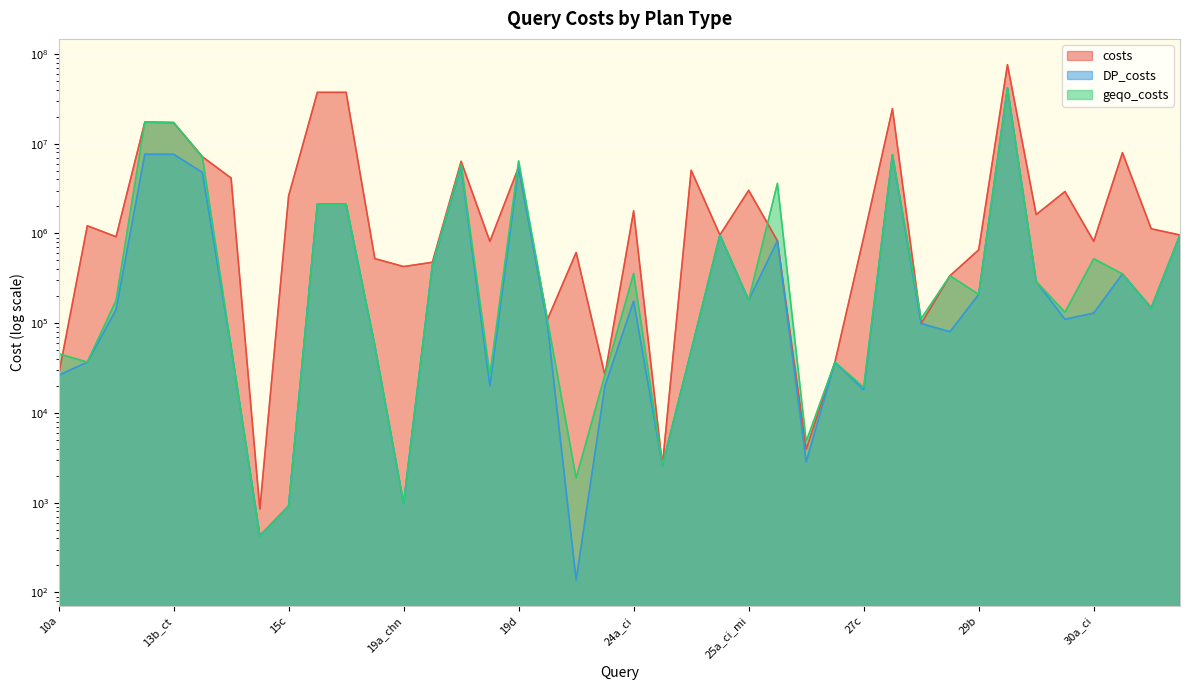

Where is the first local maximum for geqo_costs?

13b_cn